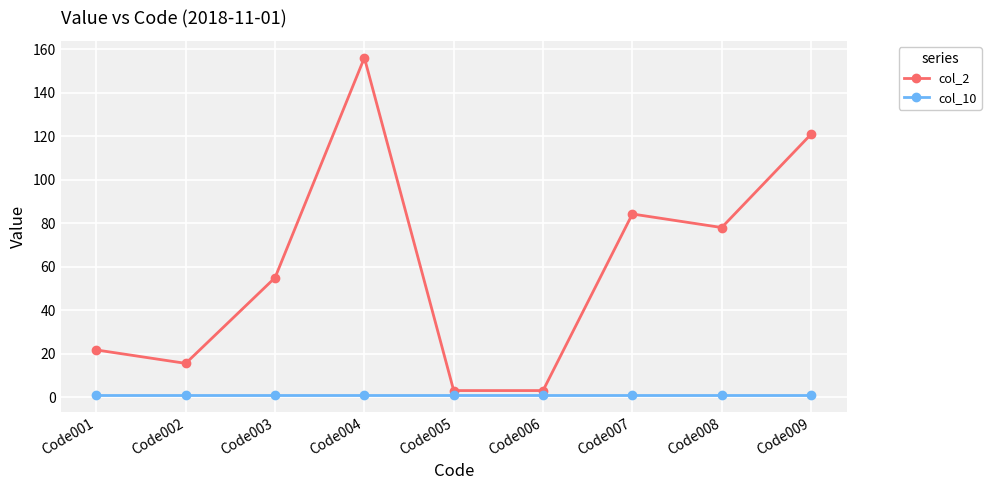

Is this an area chart (filled region under the line)?

No